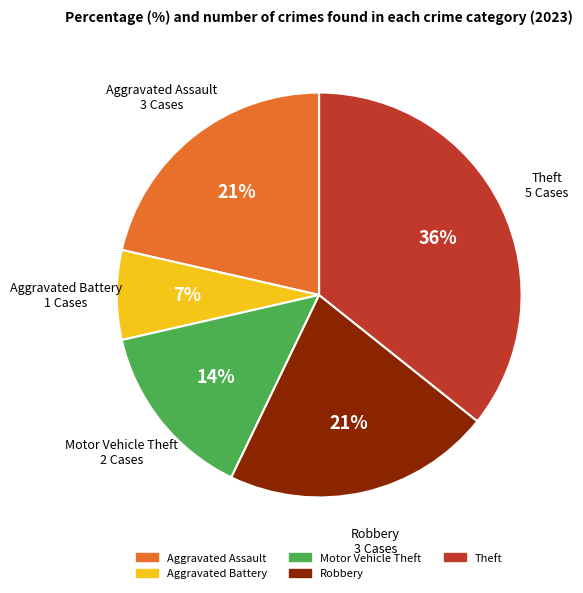

To the nearest percent, what is the difference between the Aggravated Battery and Aggravated Assault slice percentages?

14%